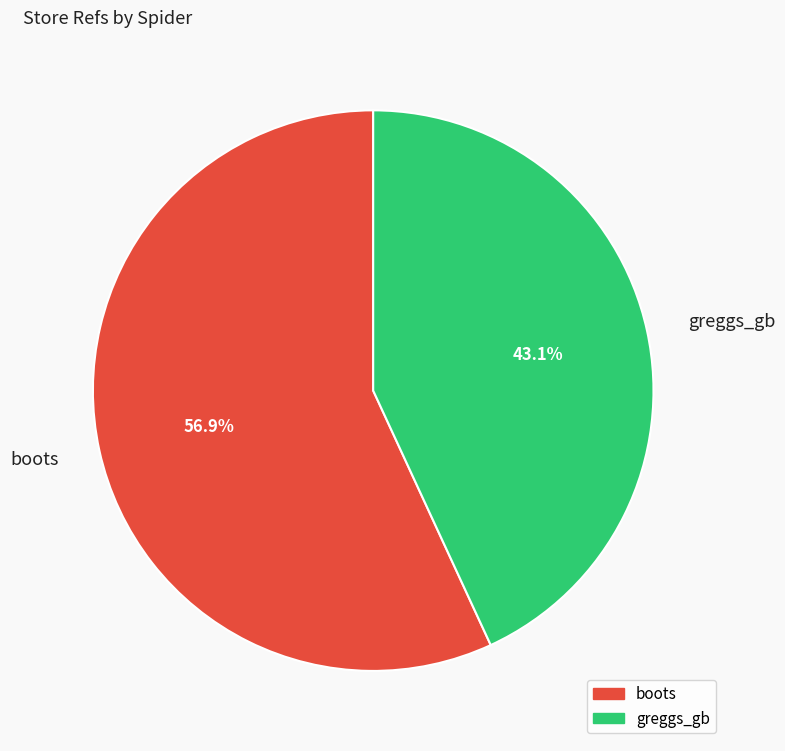

What is the ratio of the value at greggs_gb to the value at boots?

0.8